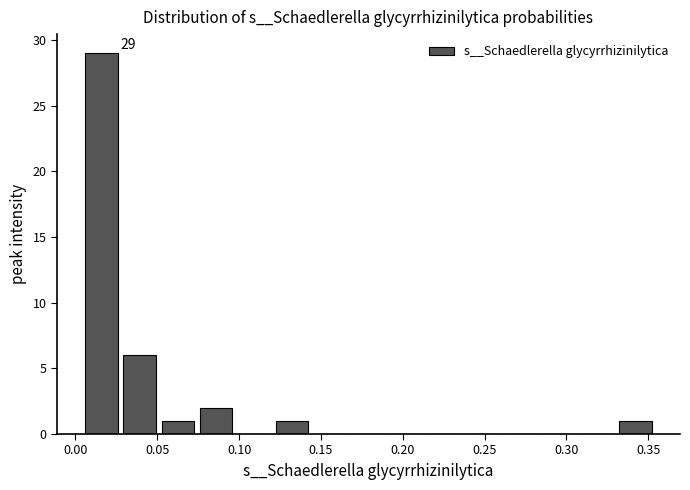

Over which range of the x-axis is the bar tallest?

0.005 to 0.030